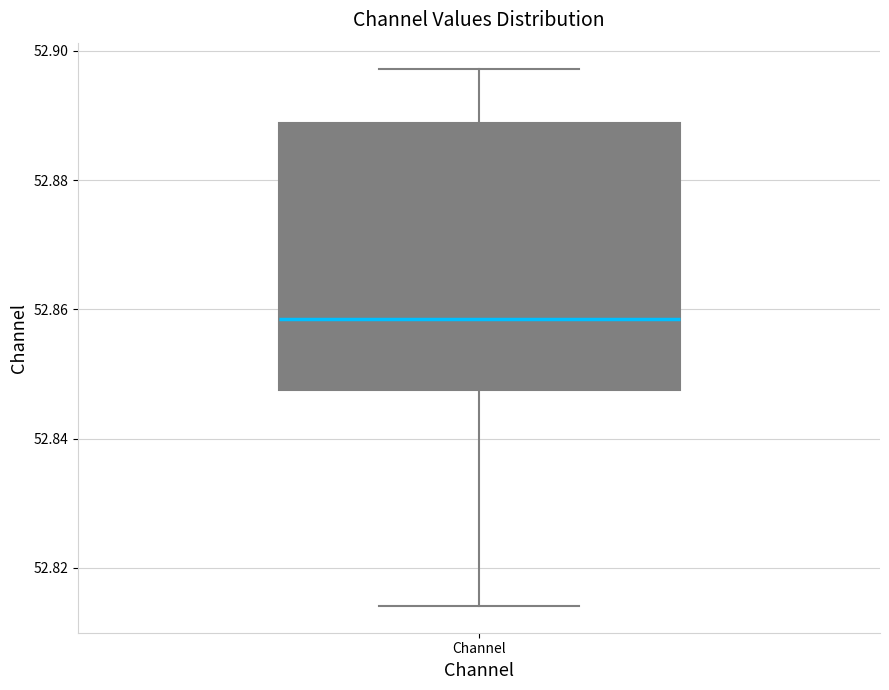

Transcribe this box plot: give where the median line is, the range the box spans, and where the two whiskers end, as read against the y-axis. The values are not printed on the chart, so give them approximately, as read against the axis.

median 52.858, box 52.848 to 52.888, whiskers 52.814 to 52.898